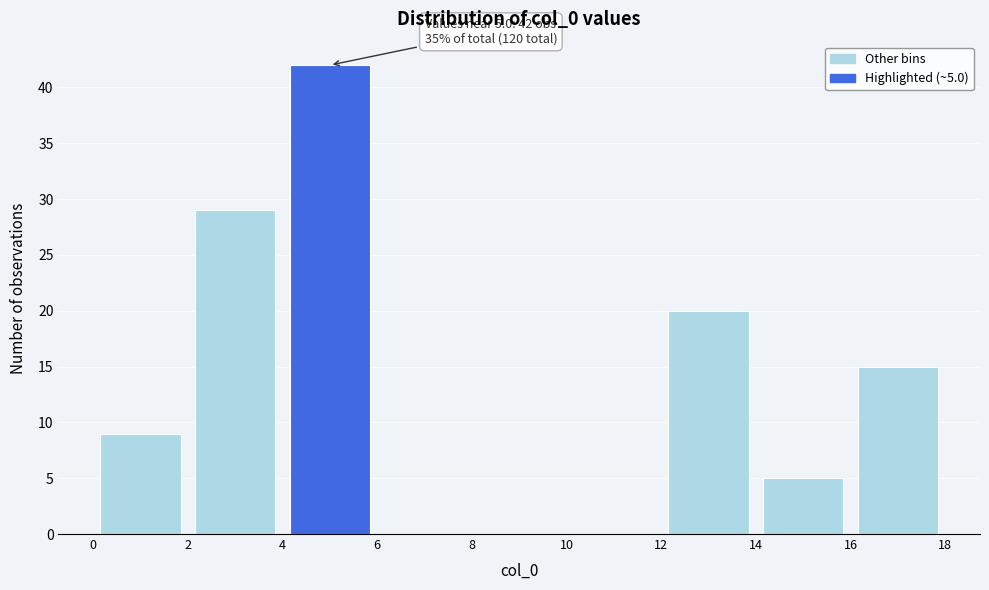

Which range on the x-axis has the tallest bar?

4 to 6